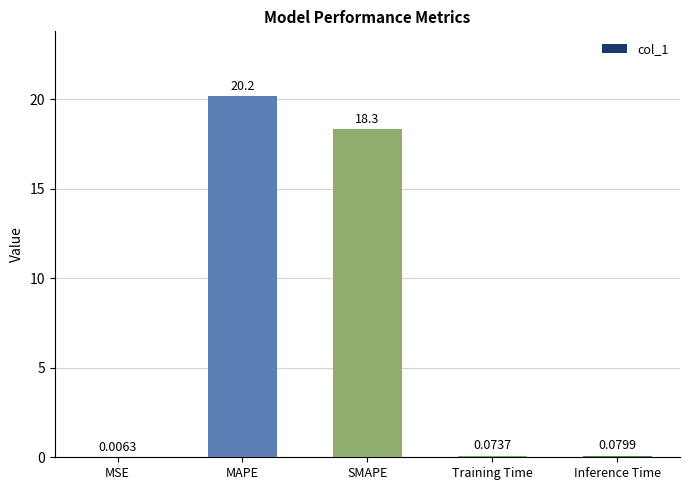

Where is the data nearest to the value 10?

SMAPE